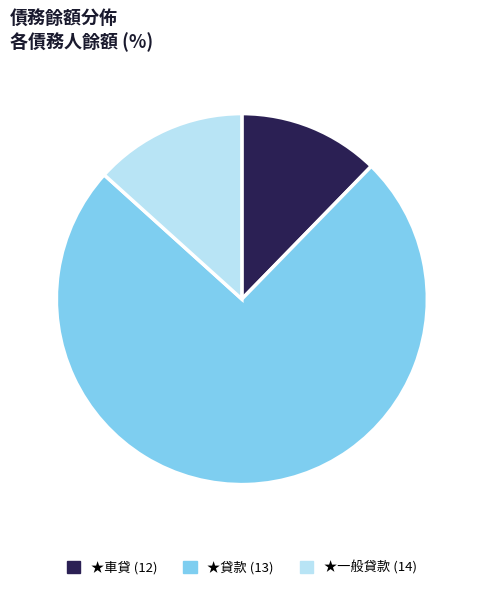

Approximately how many times larger is the value at ★貸款 (13) compared to ★車貸 (12)?

6.1